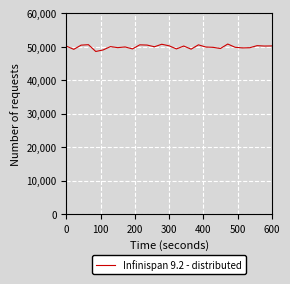

What is the maximum value shown in the chart?

50855.8